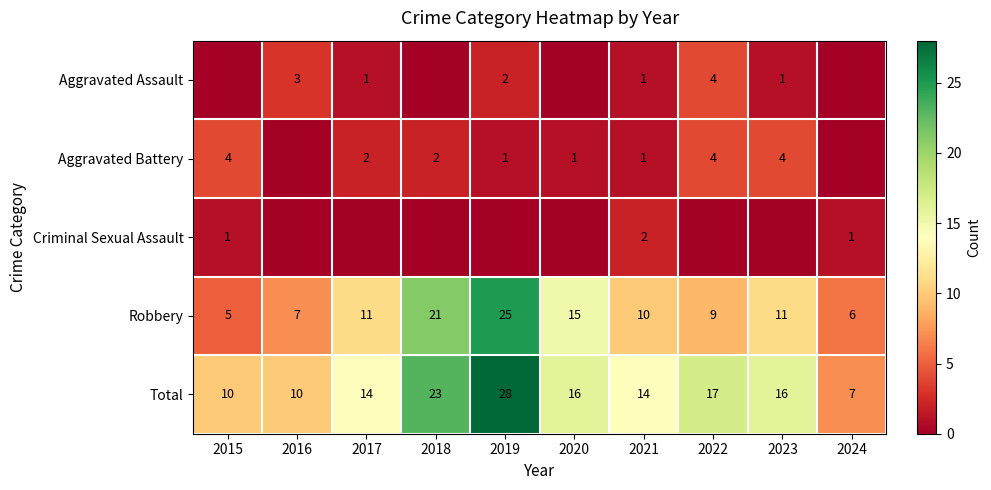

How many series are shown in this chart?

5